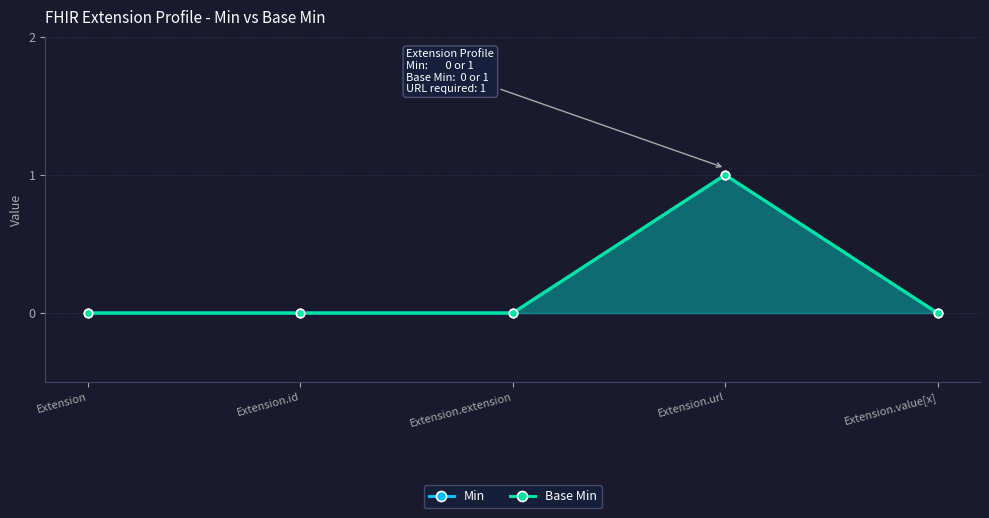

How many categories are shown in the chart?

5